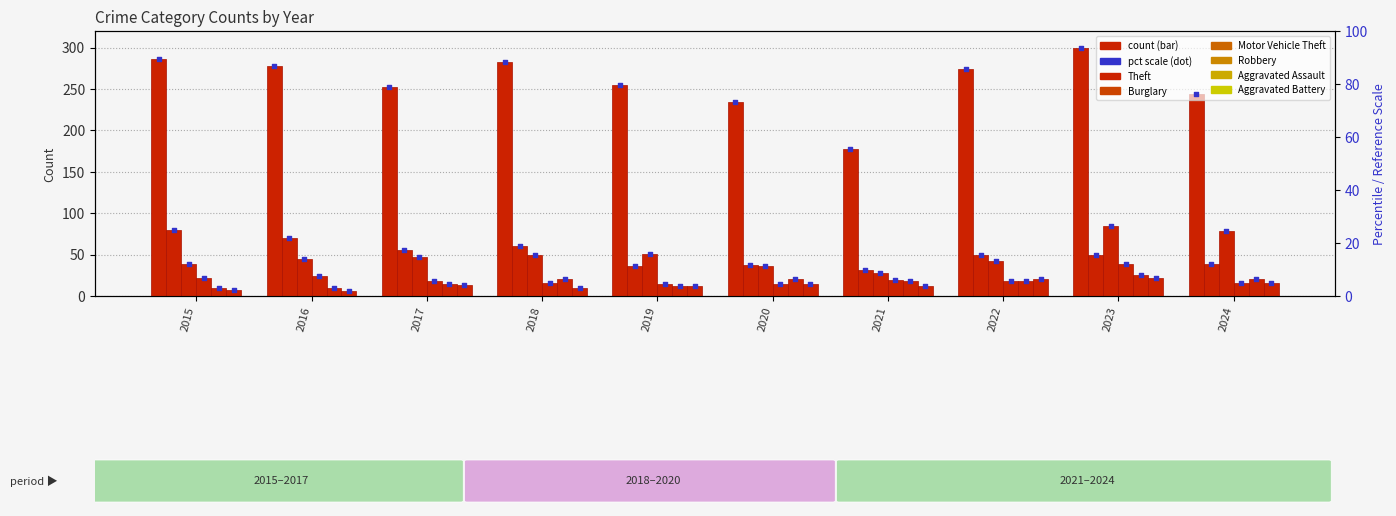

Which series has the largest total across all categories?

Theft